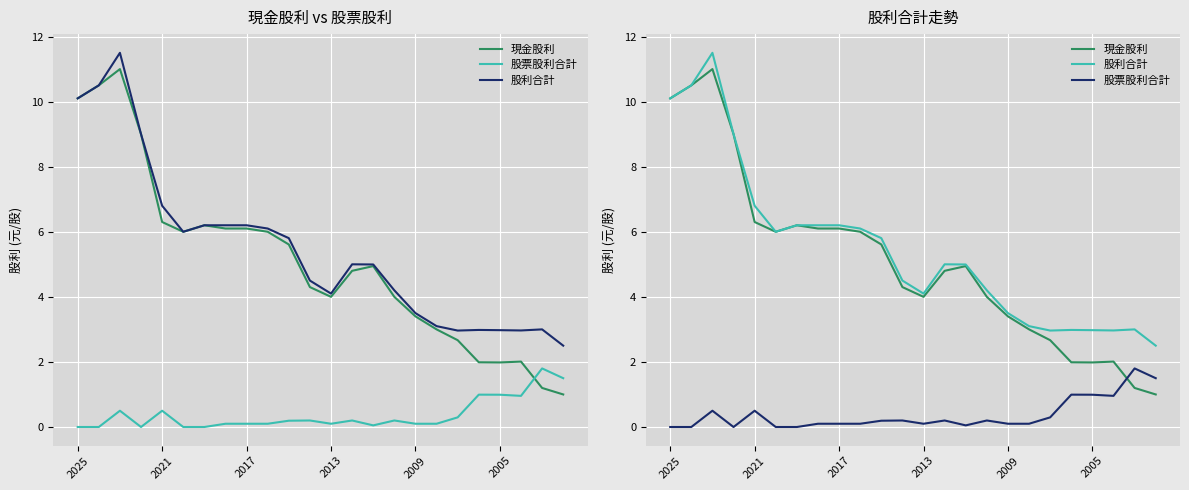

What is the average value of the 現金股利 series?

5.1